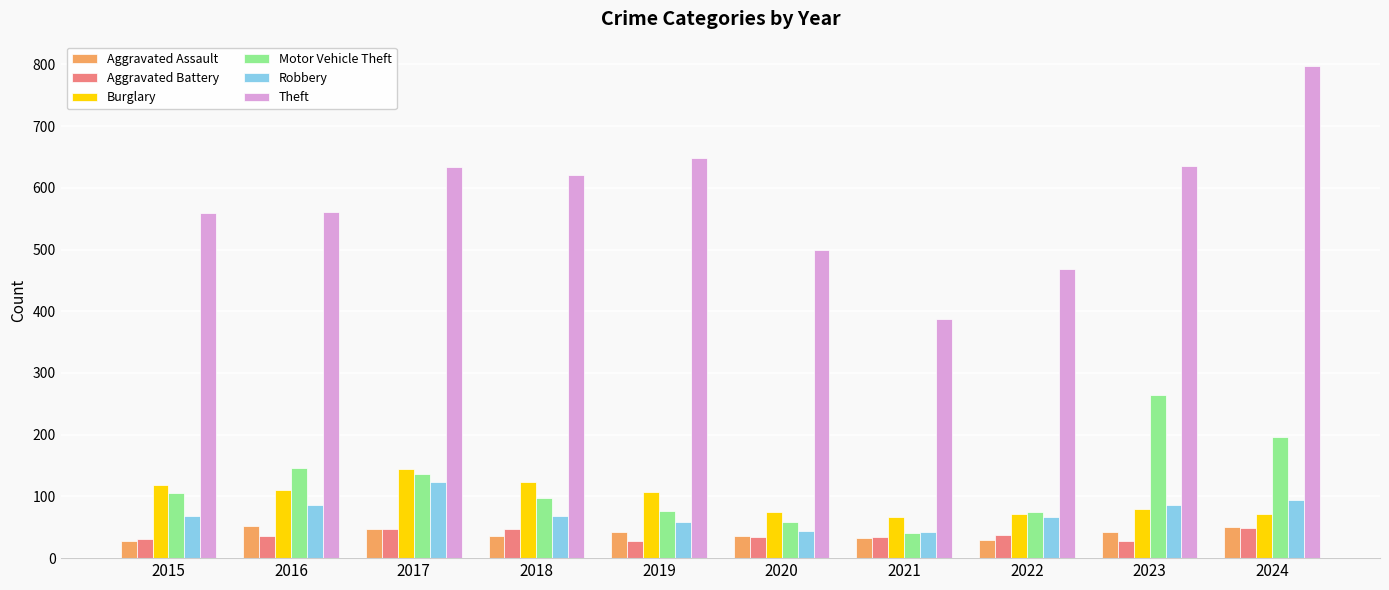

What is the total value across all series at 2016?

992